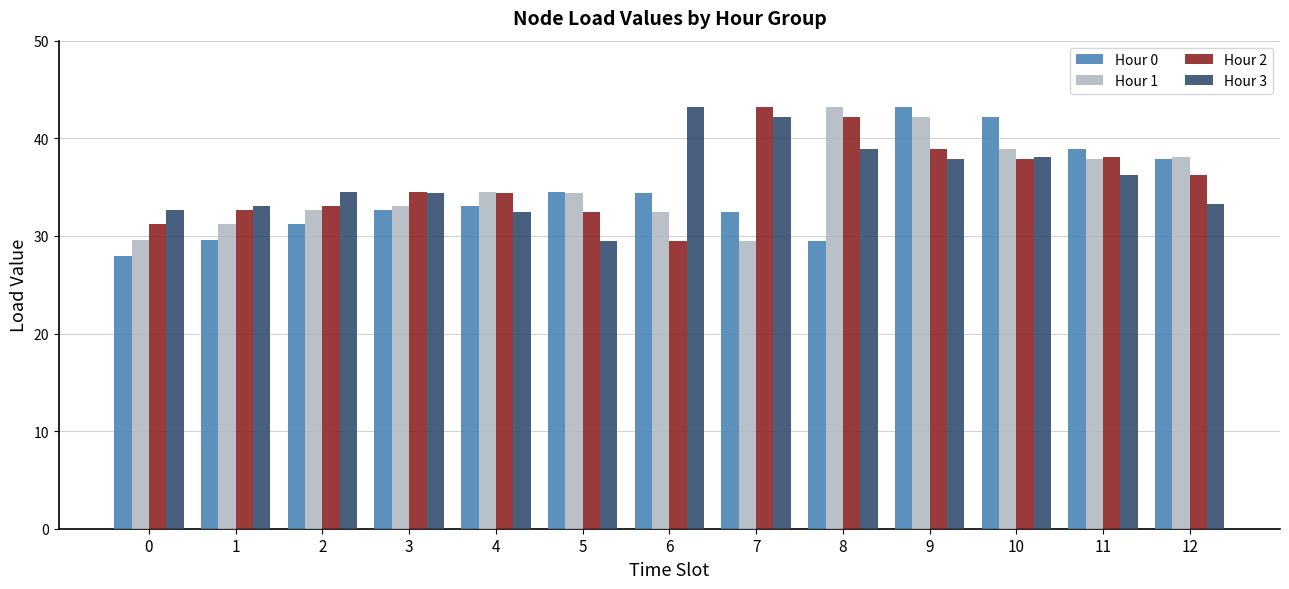

Is the value of Hour 2 at 10 greater than the value of Hour 0 at 10?

No